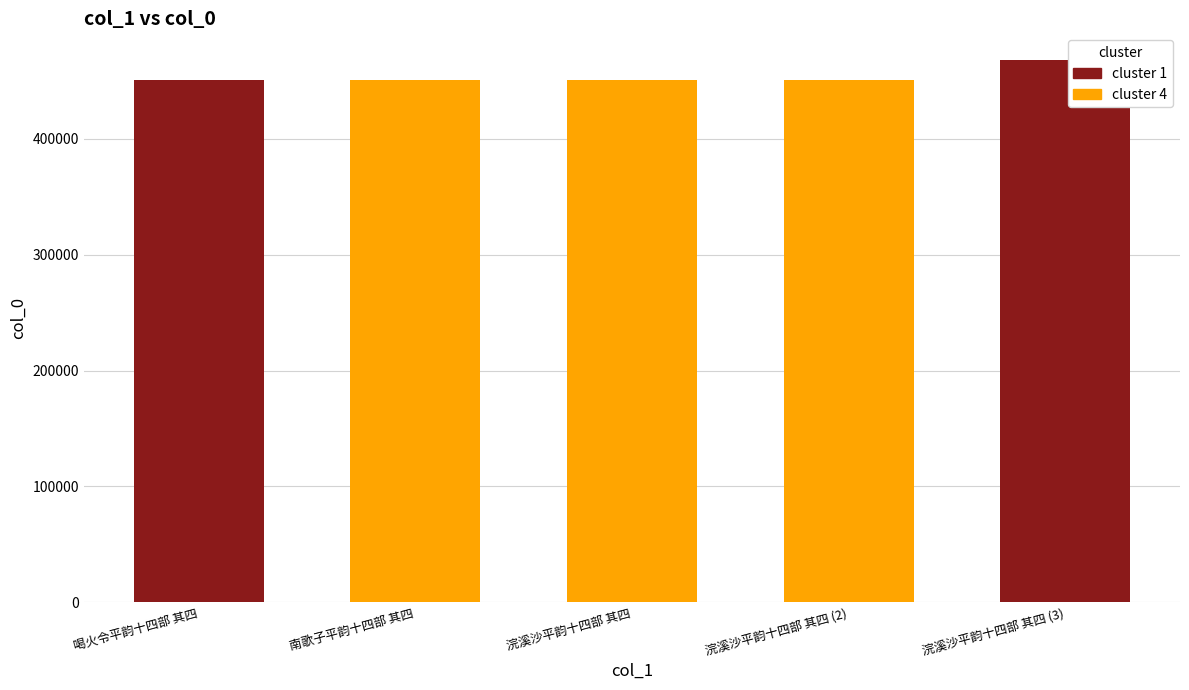

What is the label of the 3rd bar from the right?

浣溪沙平韵十四部 其四